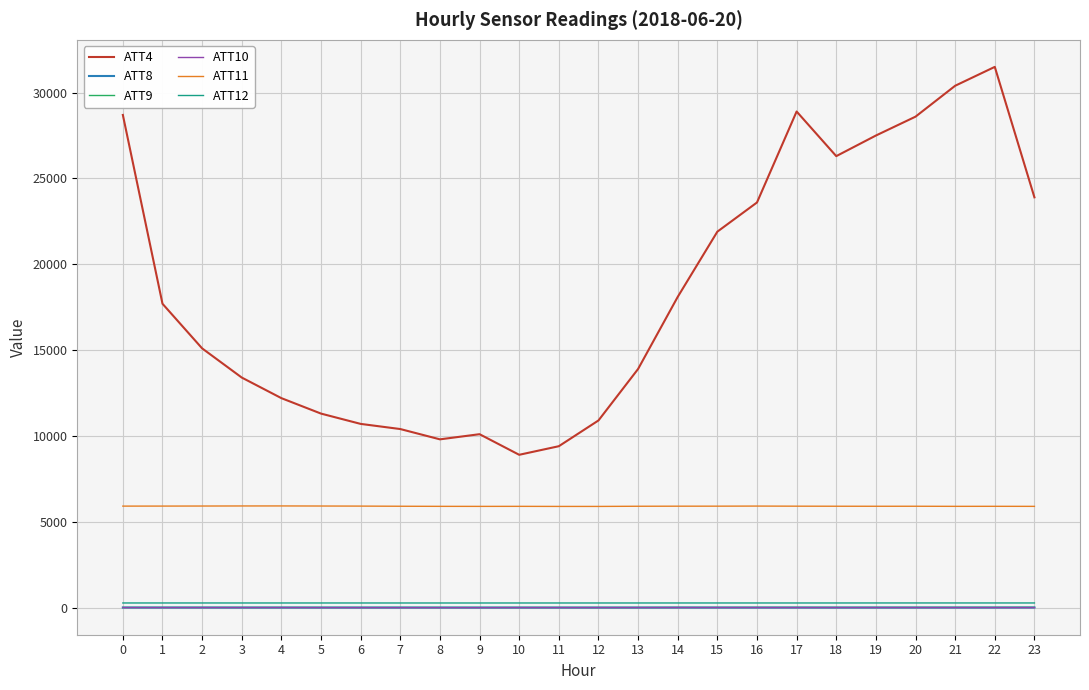

Which series has the largest total across all categories?

ATT4